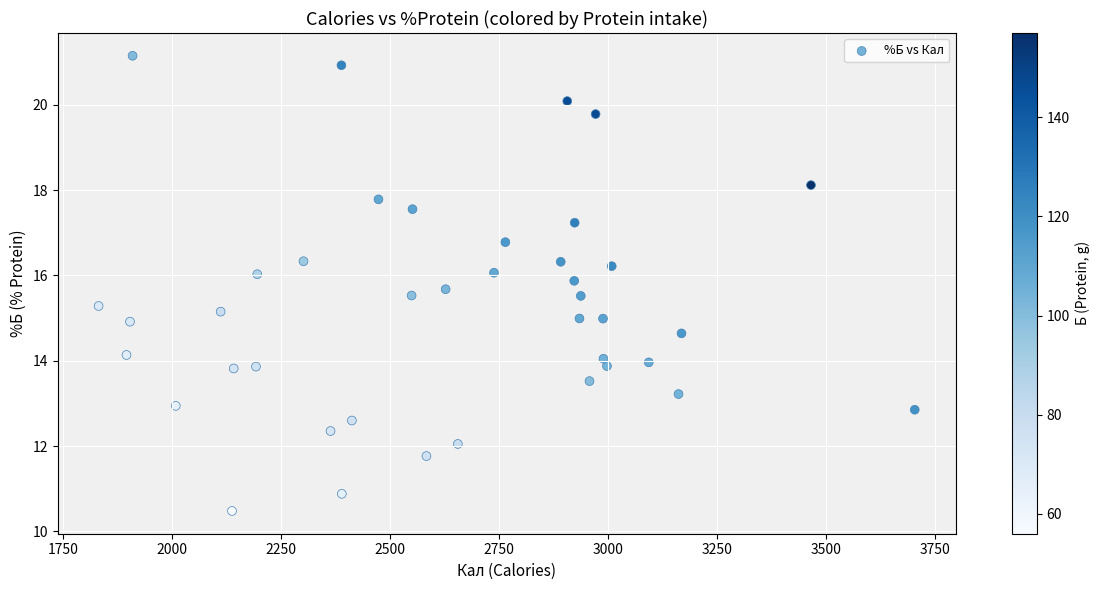

What is the range of X values (max minus min)?

1872.0